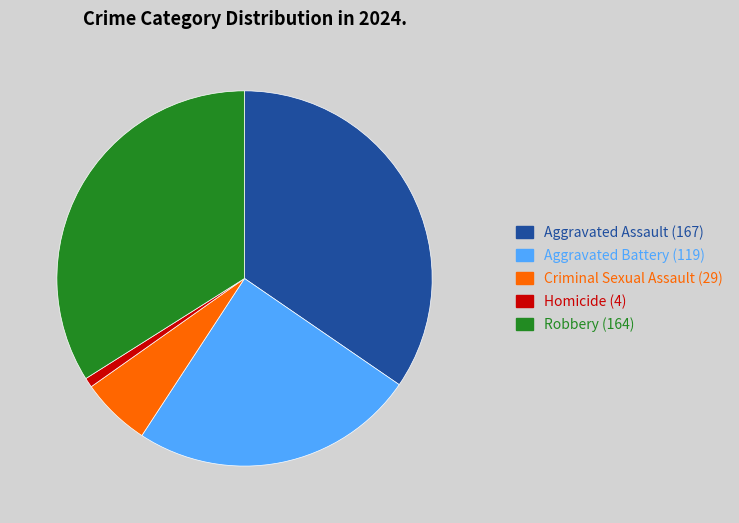

The Homicide slice represents 1% of the pie. True or false?

True